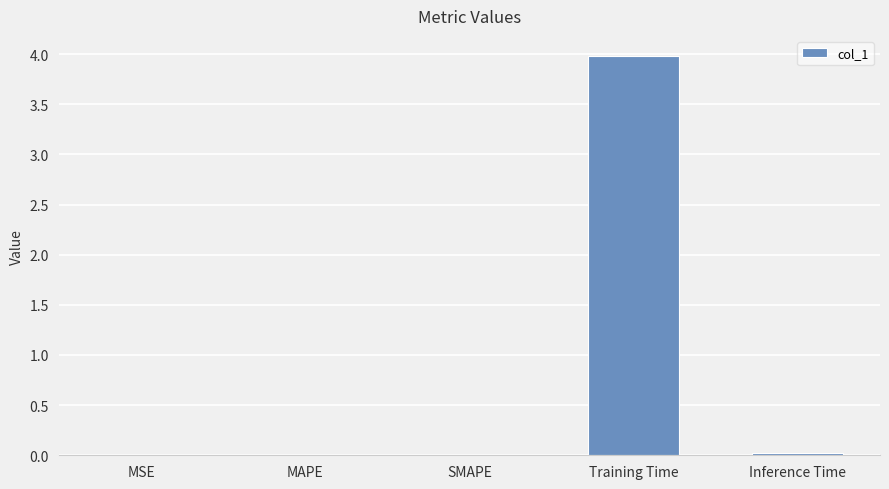

What is the sum of all values?

4.0